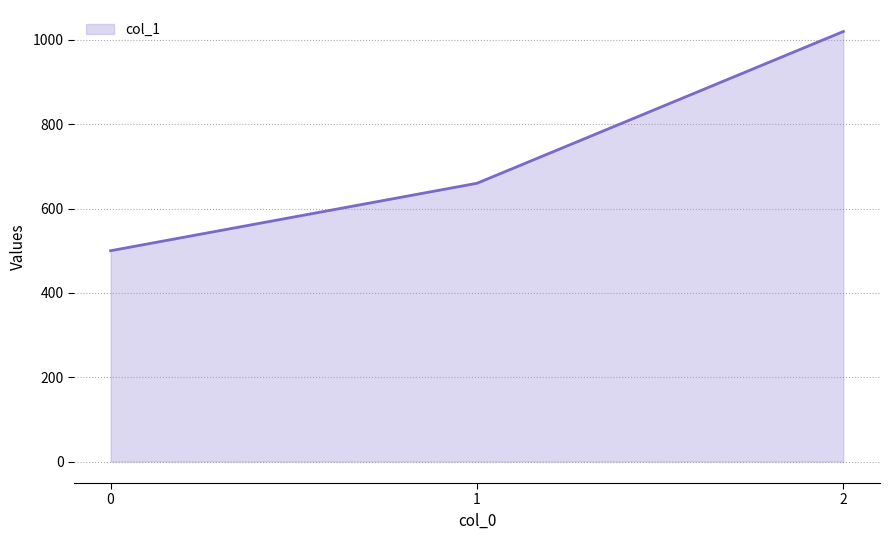

List the labels in order of value, smallest first.

0, 1, 2